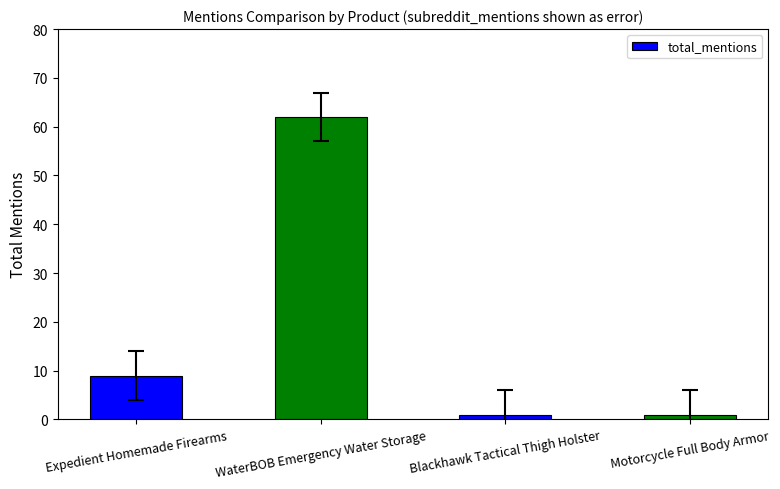

Which label corresponds to the largest value in the chart?

WaterBOB Emergency Water Storage